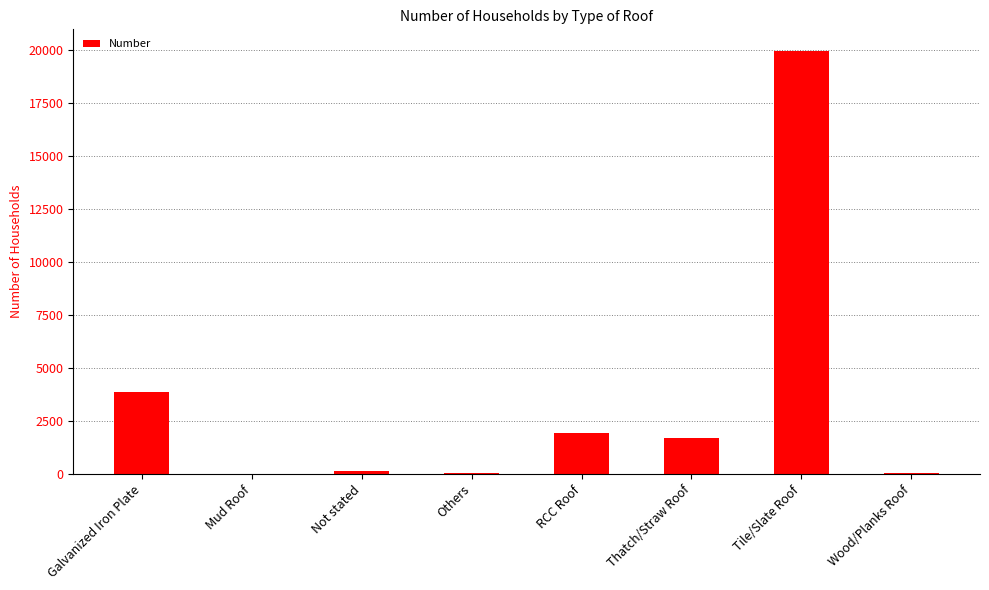

Count the number of categories in the chart.

8